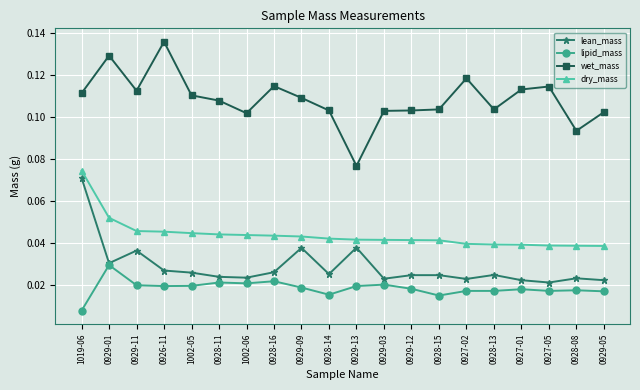

At how many categories does at least one series exceed 0?

20